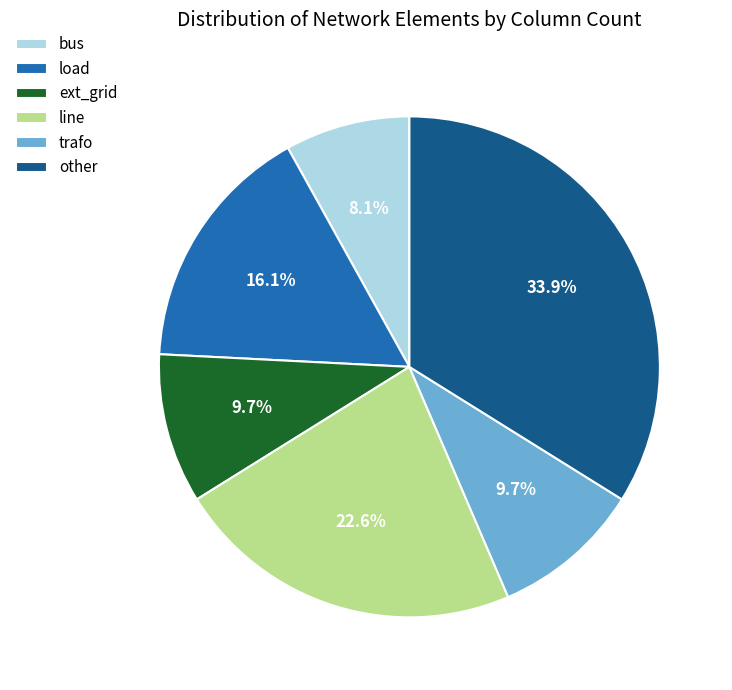

Approximately how many times larger is the value at bus compared to other?

0.2